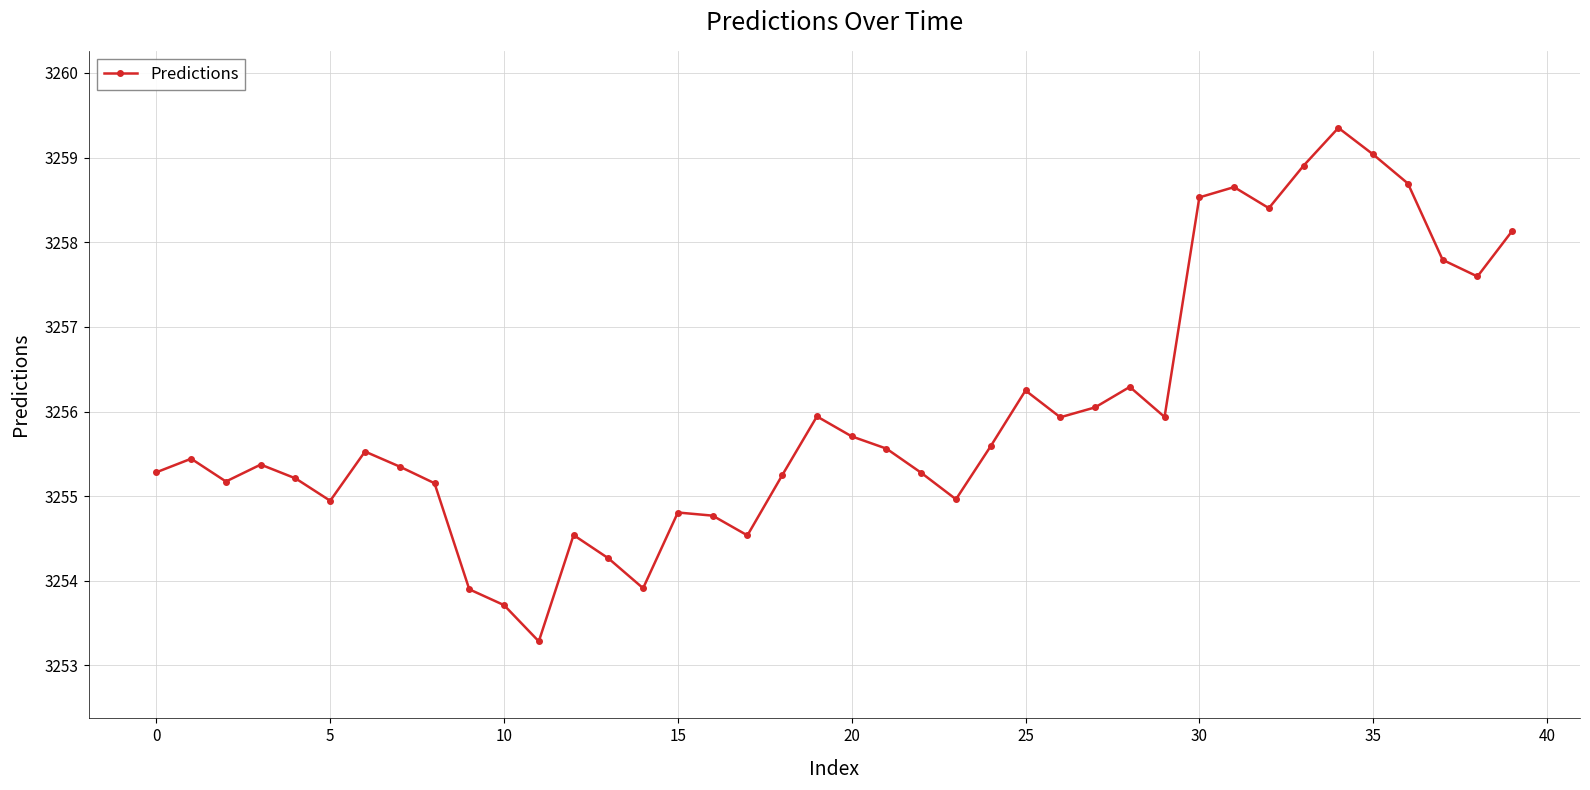

What is the sum of all values?

130239.0